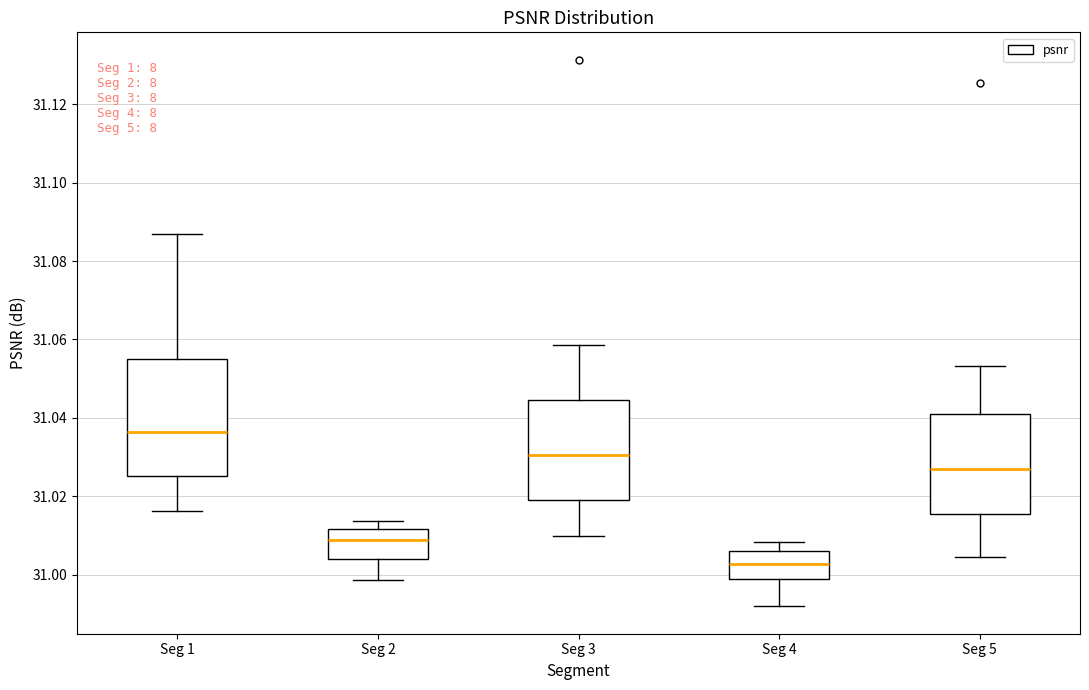

Reading left to right, read every box against the y-axis: the position of its median line, the range the box covers, and the ends of its whiskers. The values are not printed on the chart, so give them approximately, as read against the axis.

Seg 1: median 31.036, box 31.026 to 31.054, whiskers 31.016 to 31.086
Seg 2: median 31.008, box 31.004 to 31.012, whiskers 30.998 to 31.014
Seg 3: median 31.030, box 31.018 to 31.044, whiskers 31.010 to 31.058
Seg 4: median 31.002, box 31.000 to 31.006, whiskers 30.992 to 31.008
Seg 5: median 31.026, box 31.016 to 31.040, whiskers 31.004 to 31.054